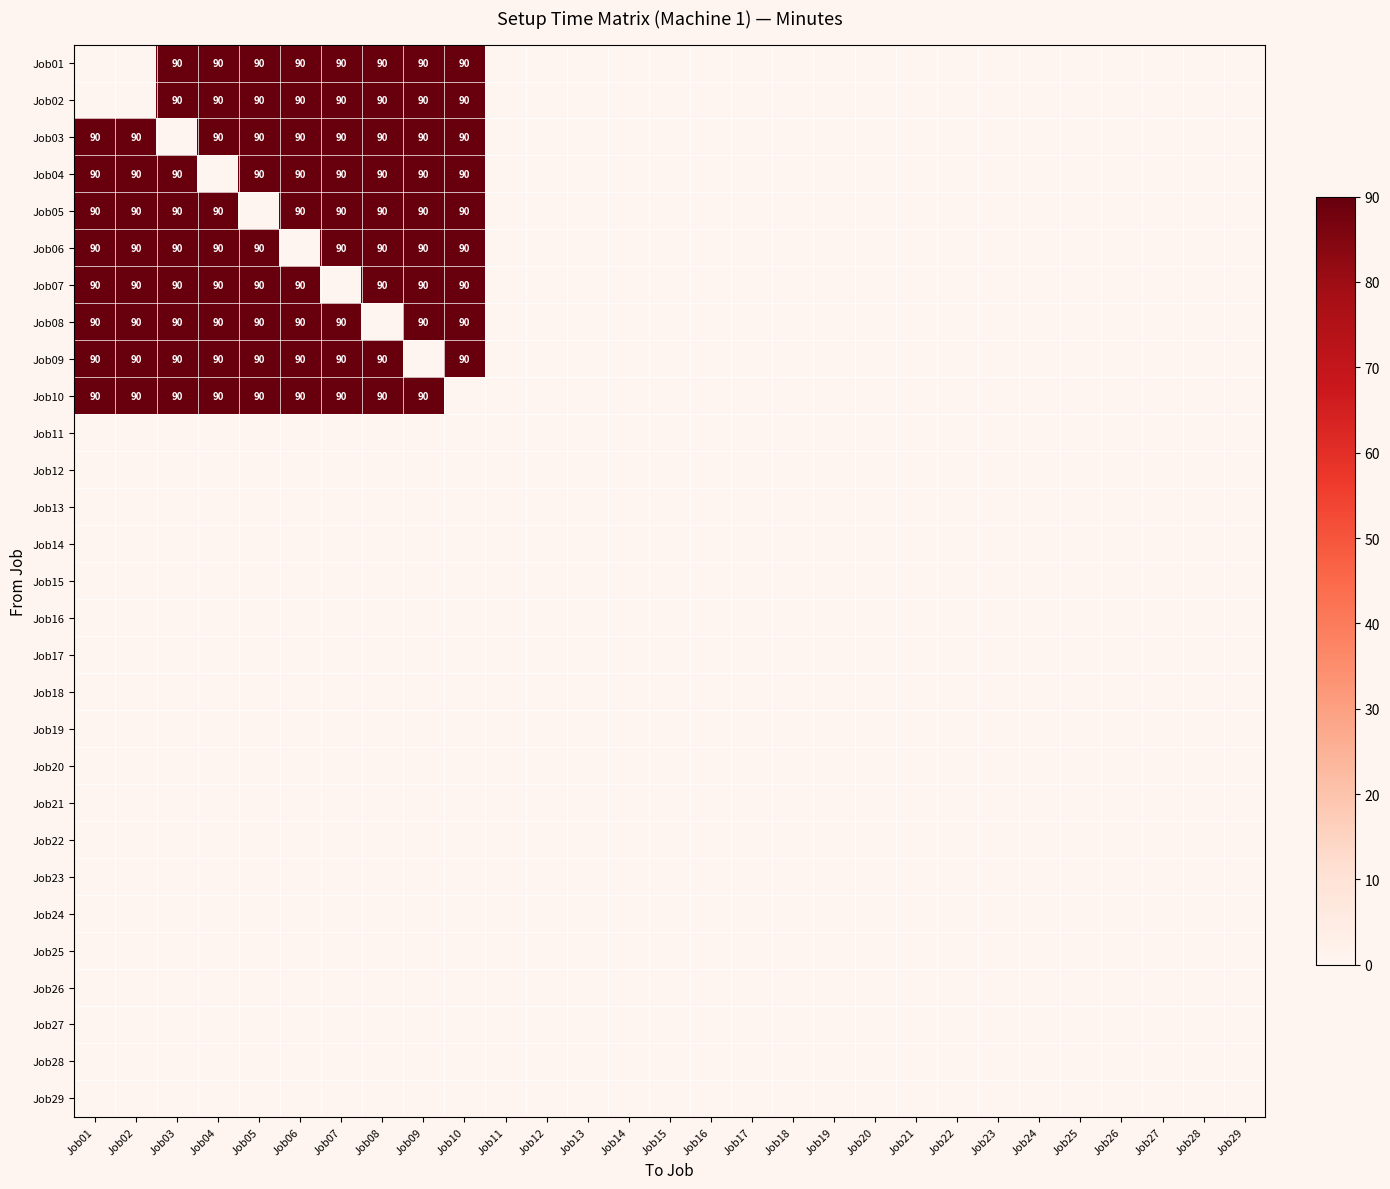

Is it true that Job02 equals 30 at Job03?

False